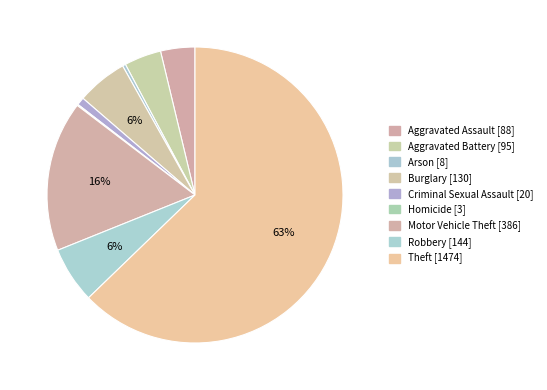

Approximately how many times larger is the value at Robbery compared to Burglary?

1.1